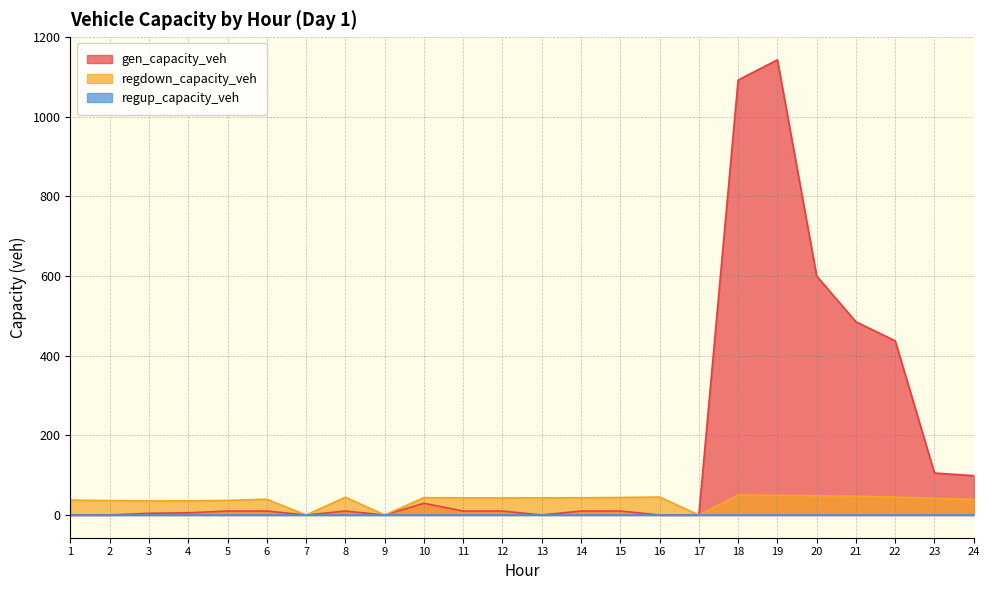

True or false: gen_capacity_veh and regdown_capacity_veh intersect in this chart.

False